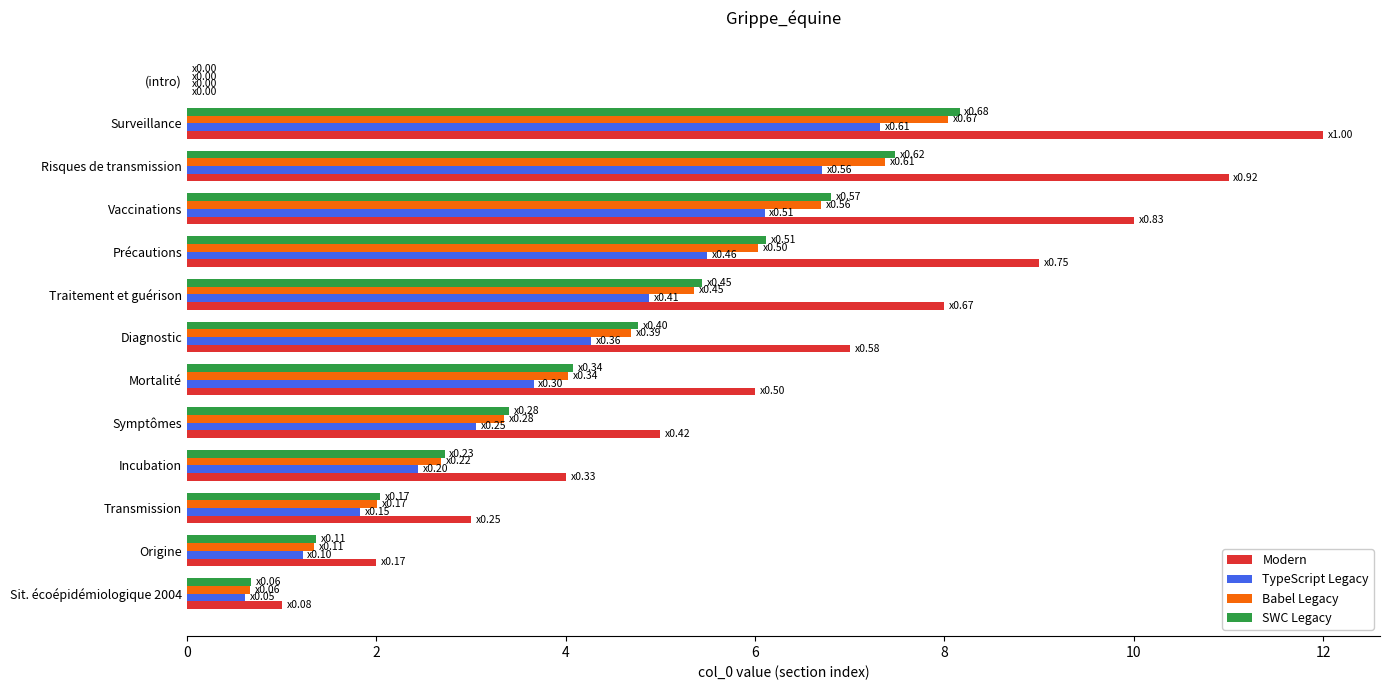

What is the approximate value of Babel Legacy at Incubation?

2.7